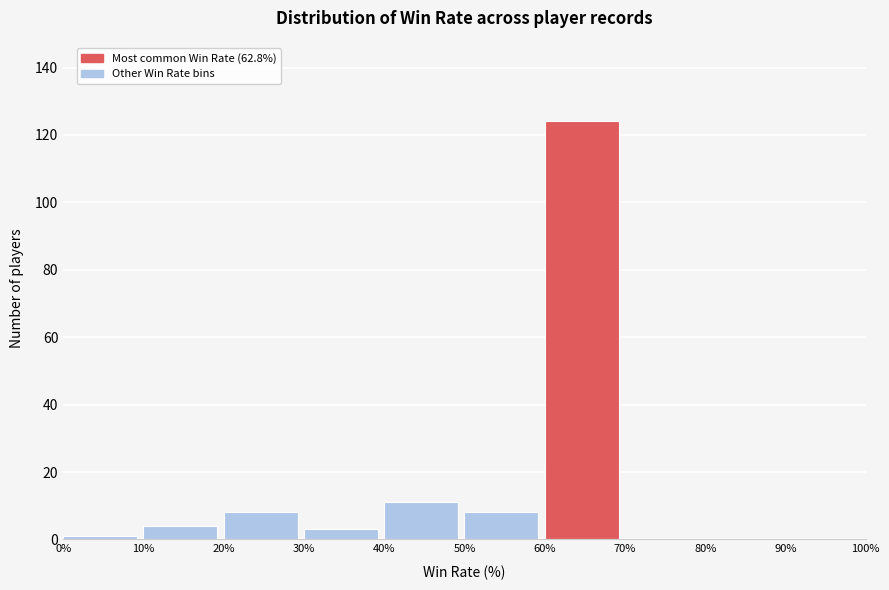

What is the height of the bar covering 30% to 40% on the x-axis? The values are not printed on the chart, so give them approximately, as read against the axis.

4